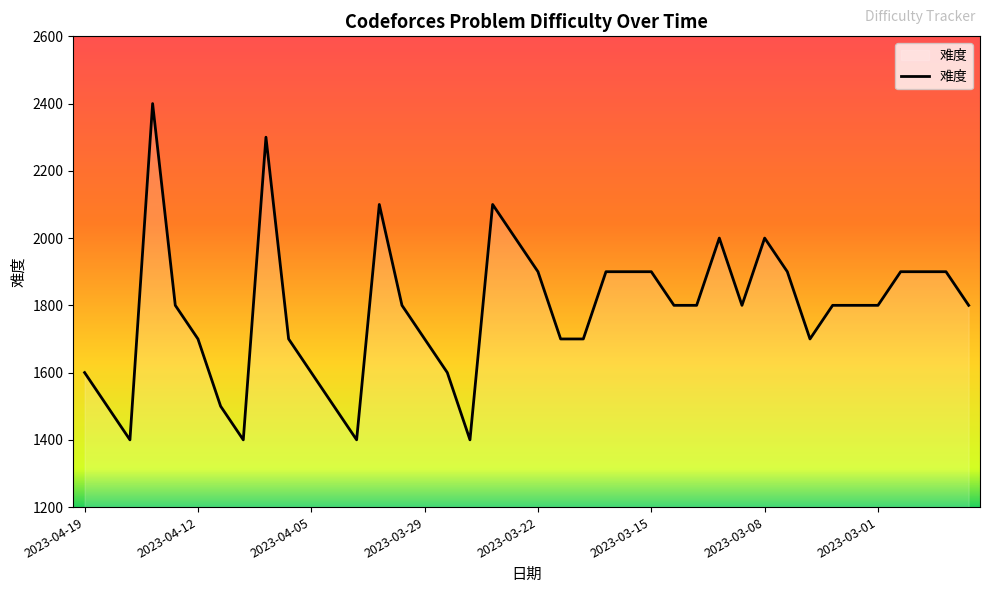

What is the difference between the maximum and minimum values?

1000